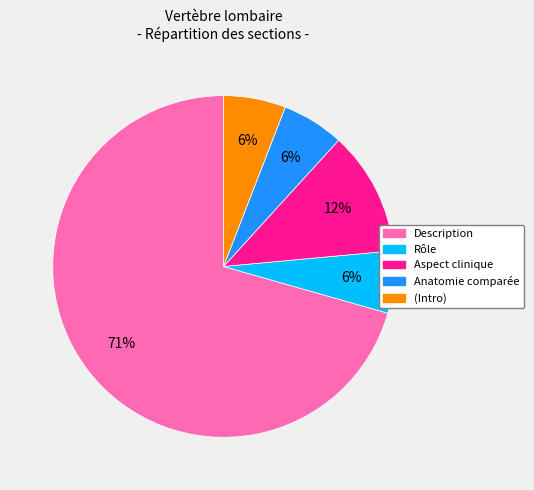

Is there any slice that represents more than half of the pie?

Yes